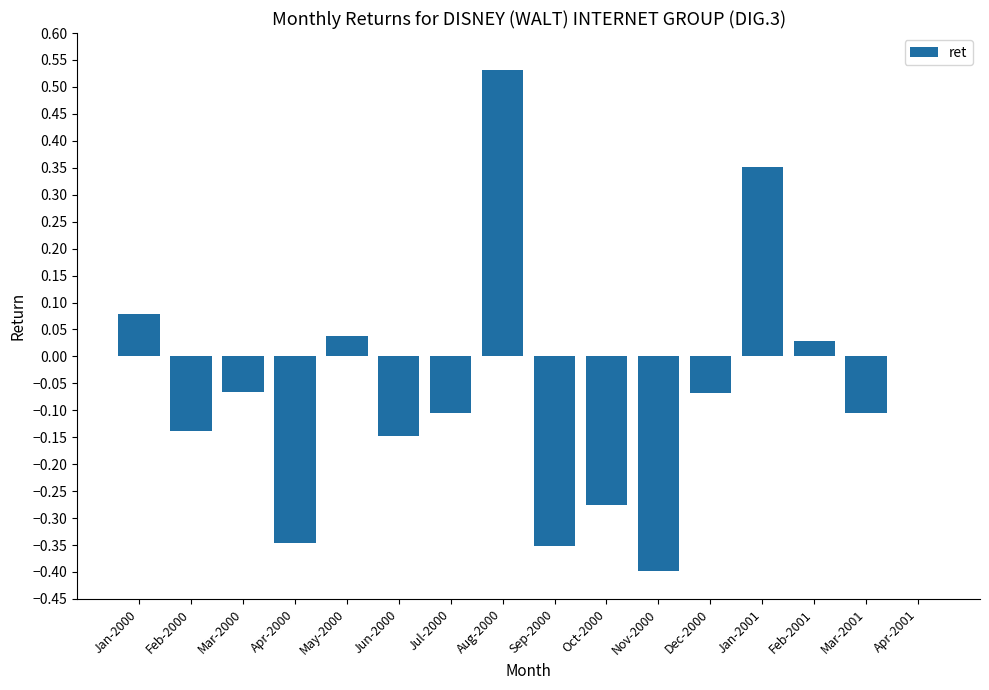

What is the sum of the values at Apr-2000 and Mar-2001?

-0.5